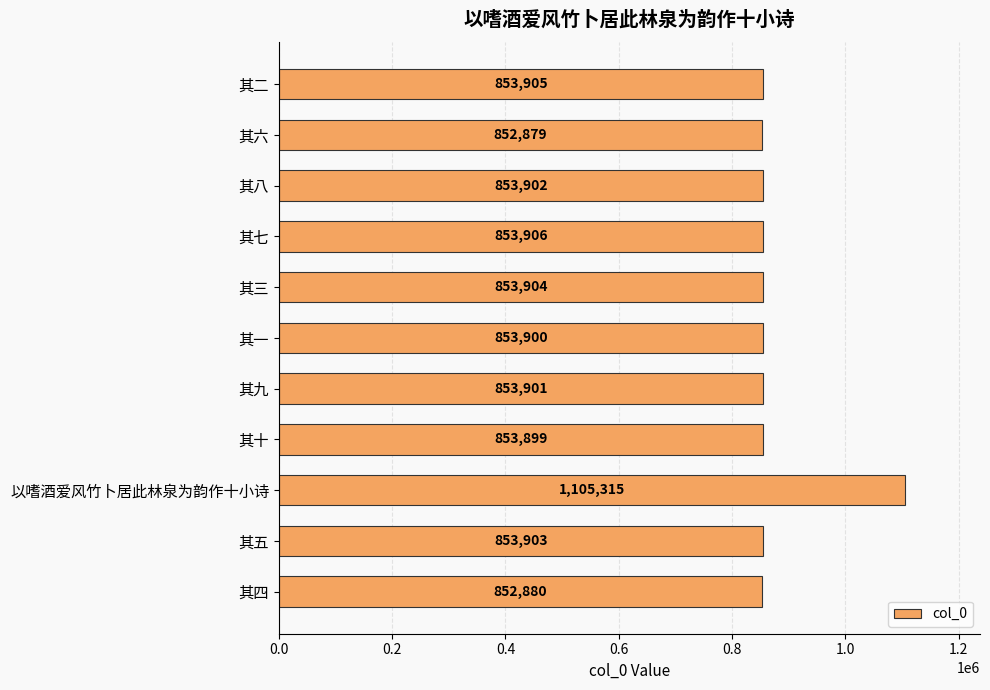

The value at 其二 is 1409937. True or false?

False